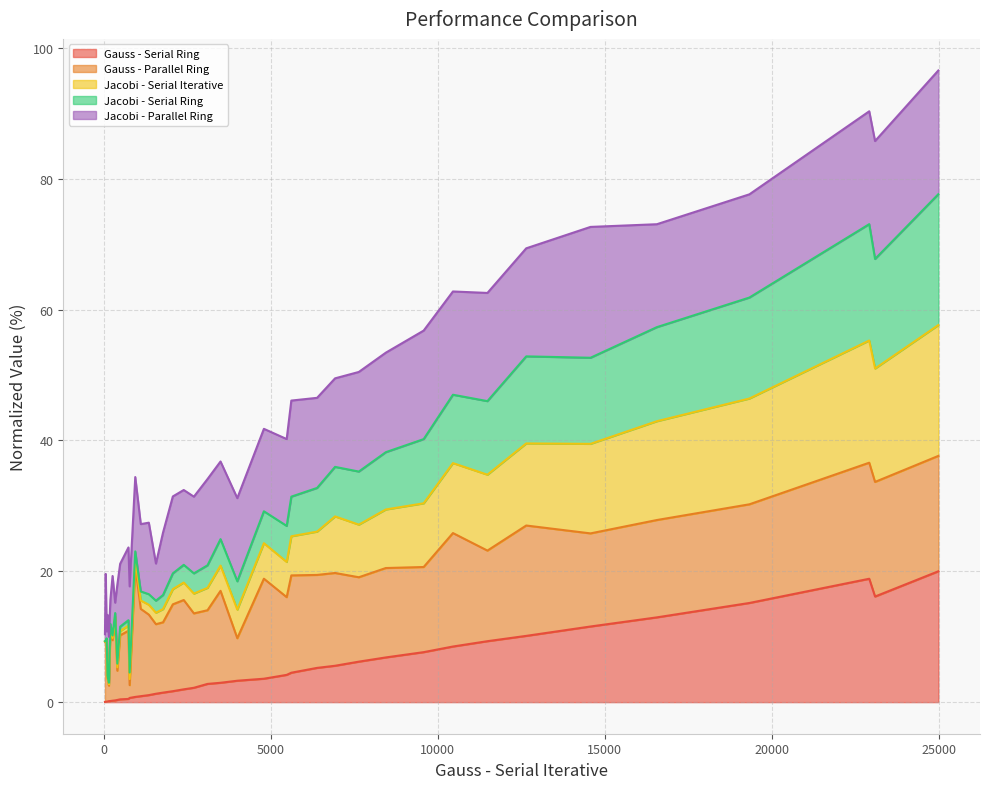

What is the maximum value for Gauss - Serial Ring?

20.0